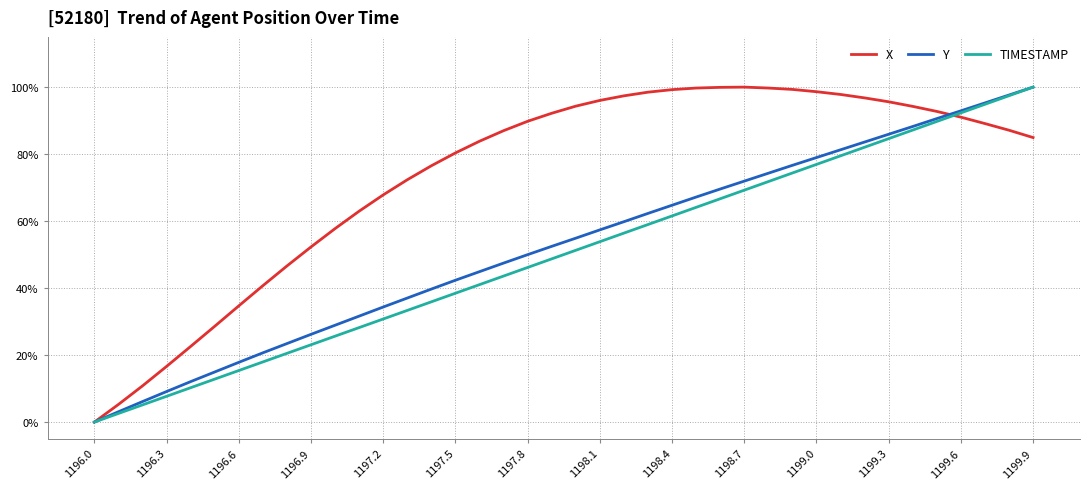

What is the average value of the Y series?

0.5